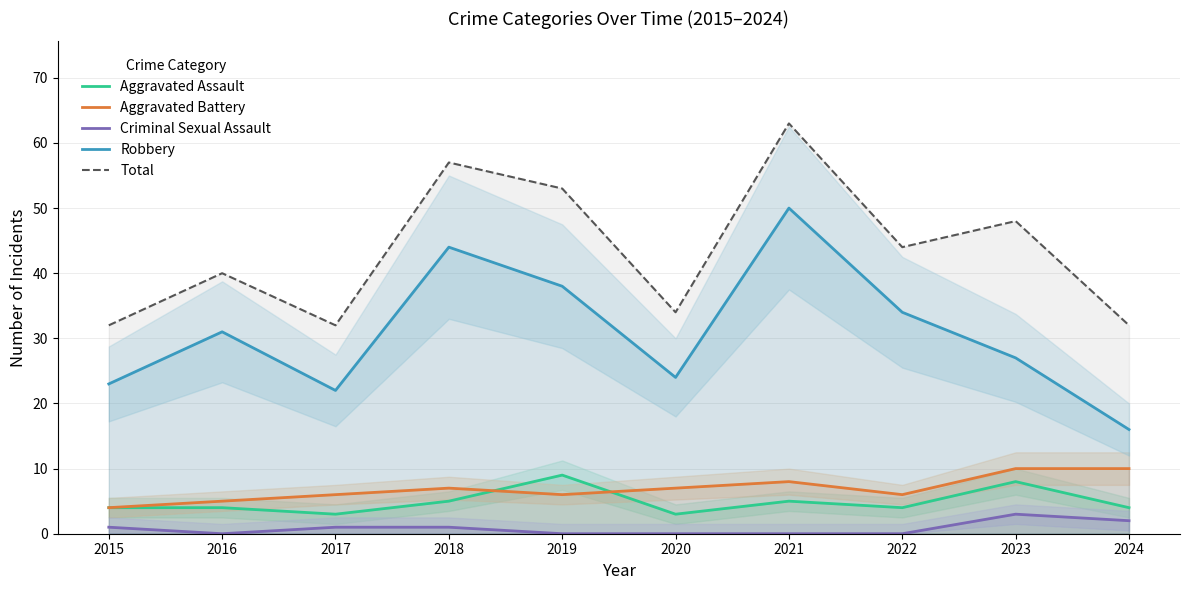

True or false: Robbery and Total intersect in this chart.

False